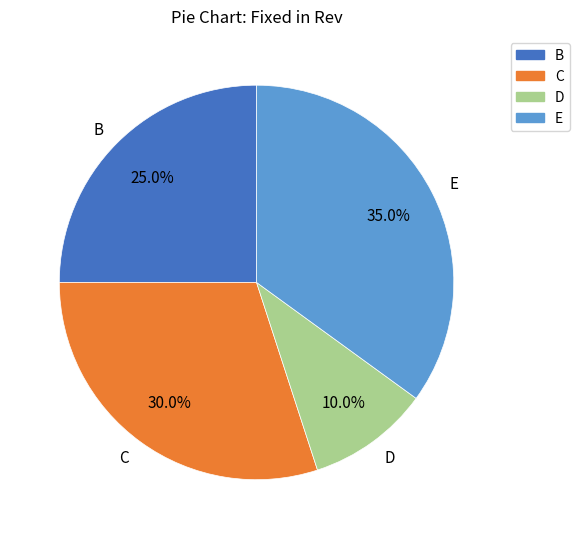

True or false: B accounts for 25% of the total.

True